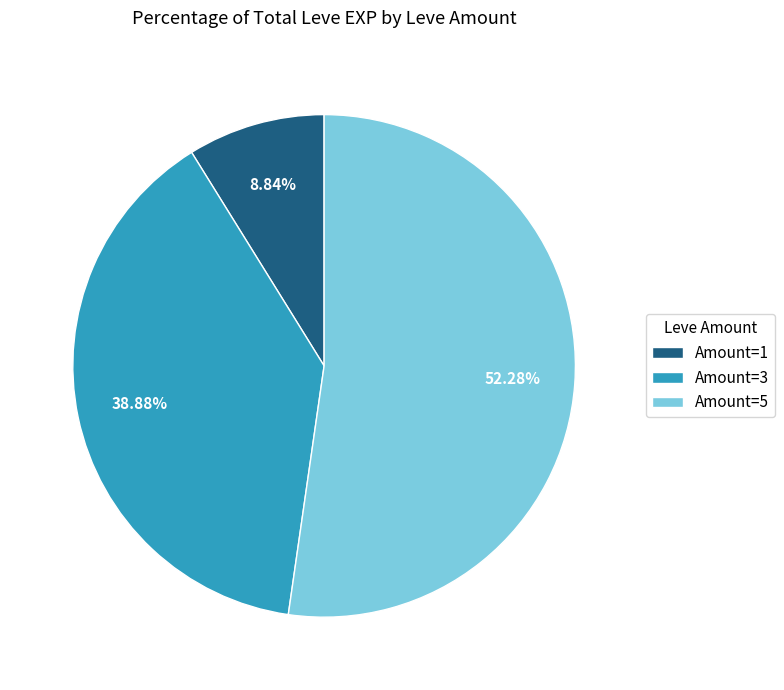

Which slice is the smallest?

Amount=1